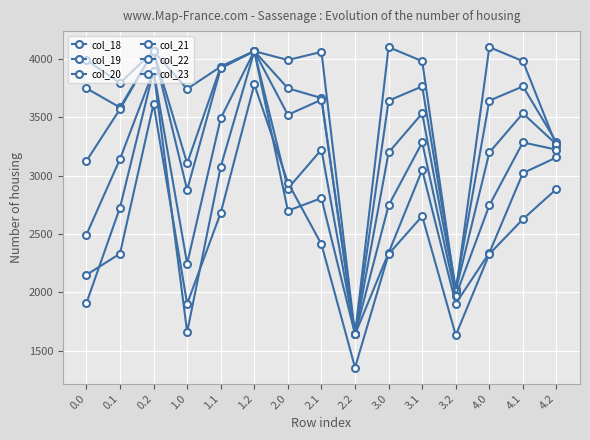

Count the number of data series in this chart.

6